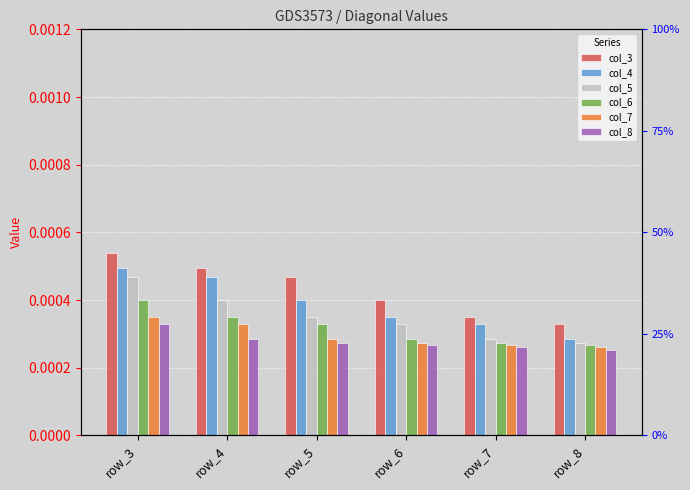

Which series has the widest spread of values?

col_4